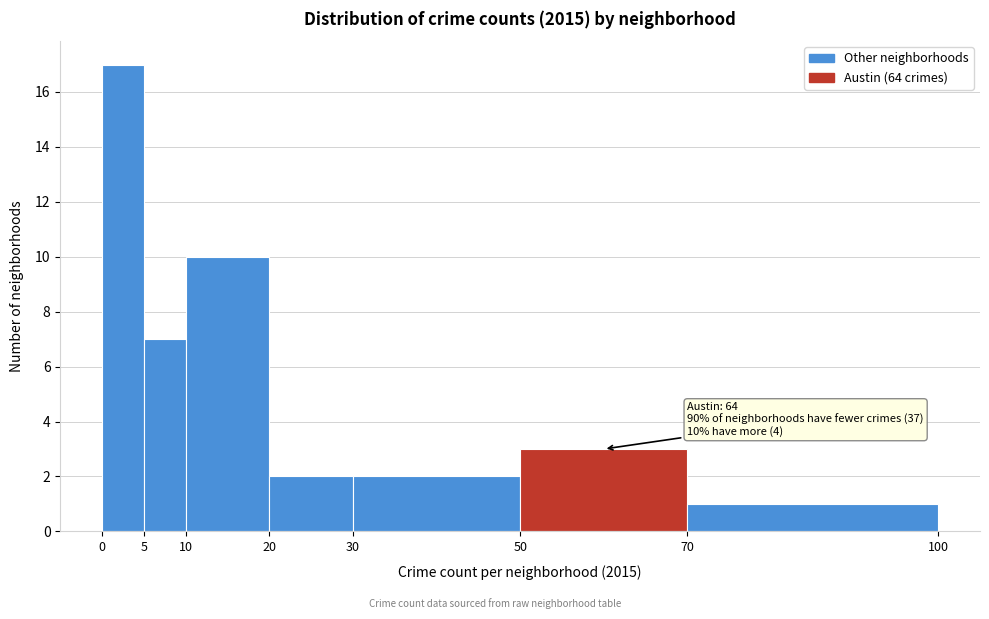

Over which range of the x-axis is the bar tallest?

0 to 5